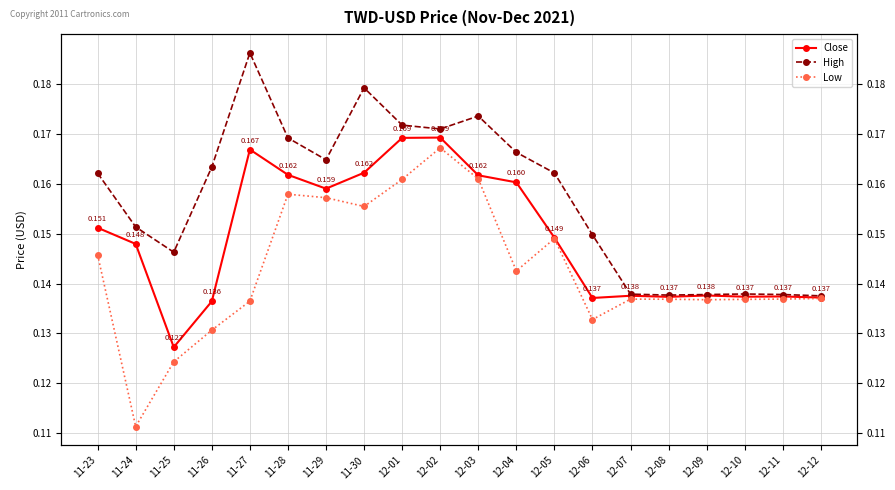

In Low, how many points are lower than both neighbors (excluding endpoints)?

5